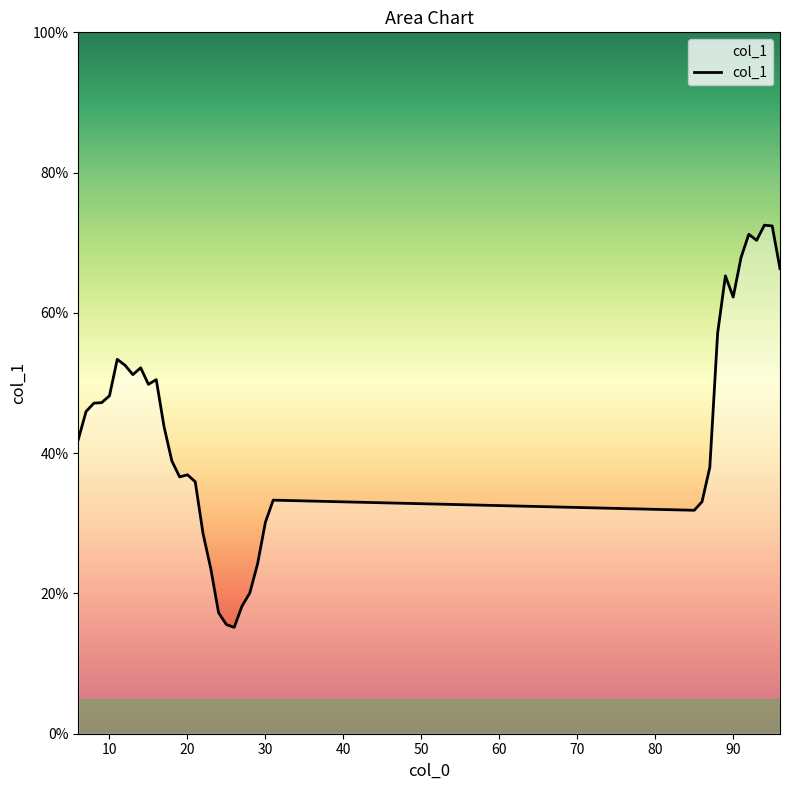

What is the maximum value shown in the chart?

72.5